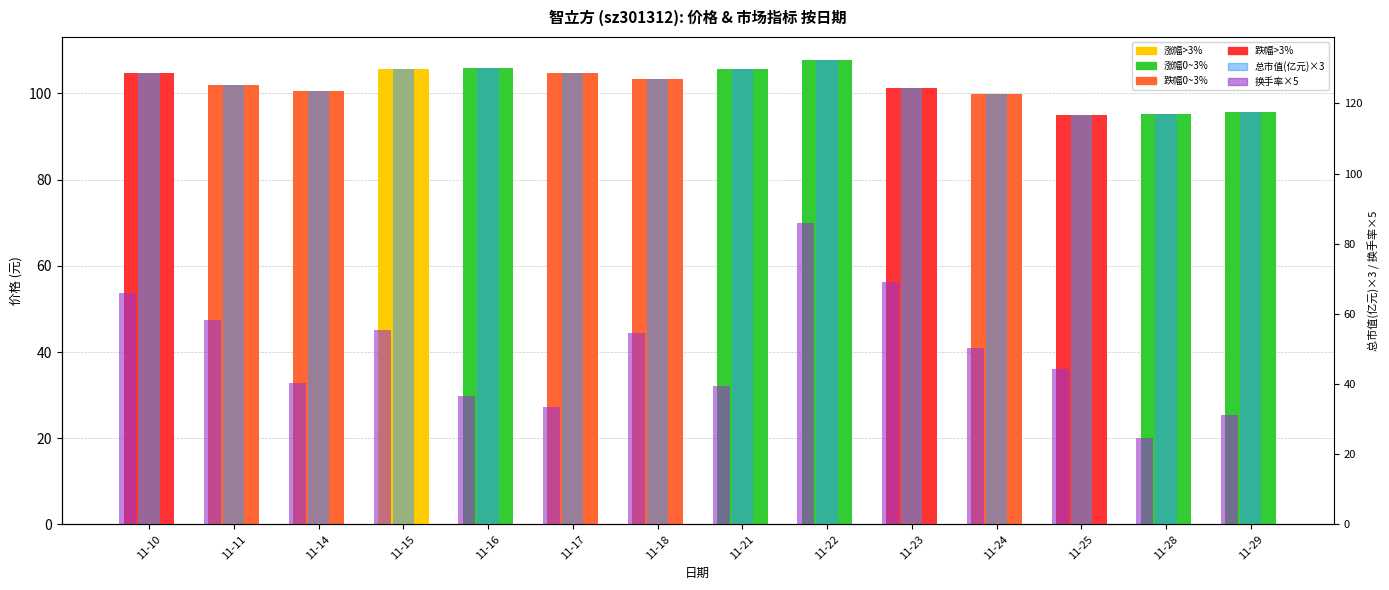

How many data points in 换手率×5 are above 50?

7